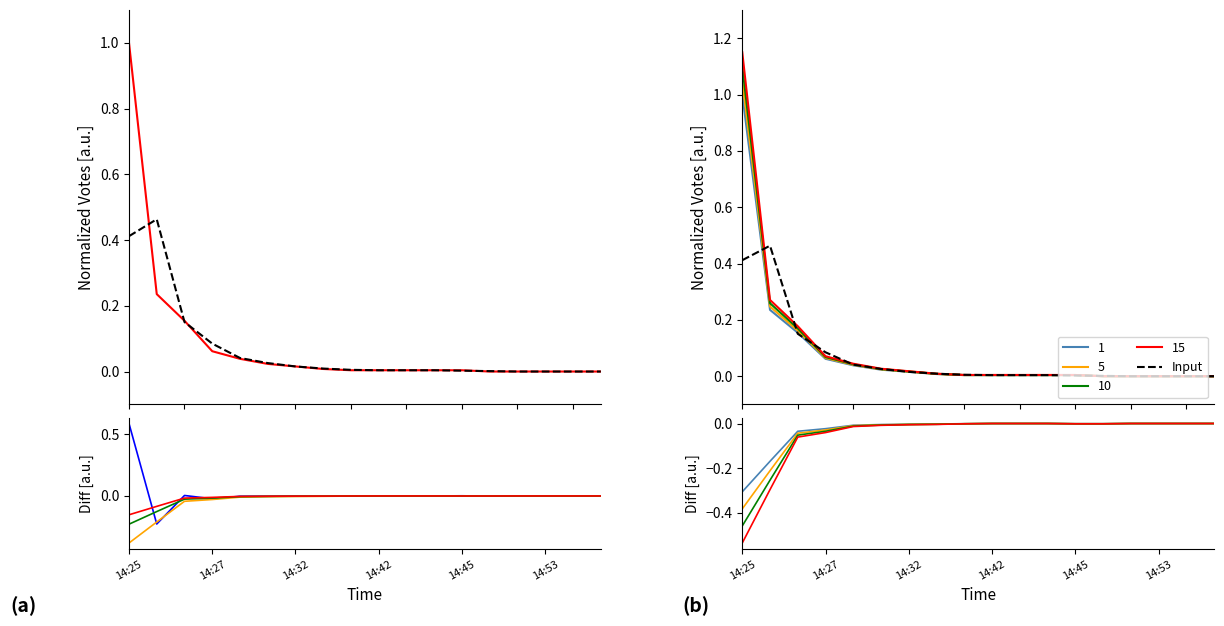

In Input, how many points are higher than both neighbors (excluding endpoints)?

1